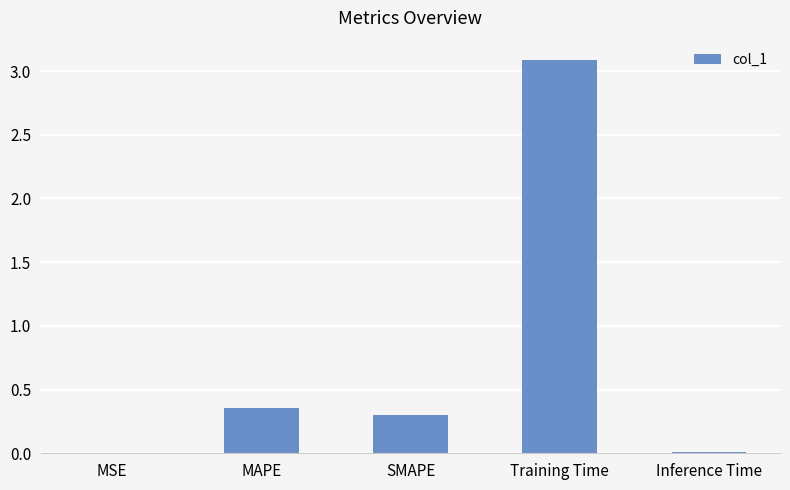

Which has a higher value, Training Time or Inference Time?

Training Time